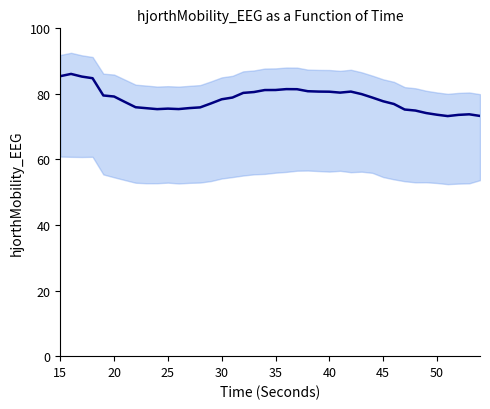

Is this an area chart (filled region under the line)?

No